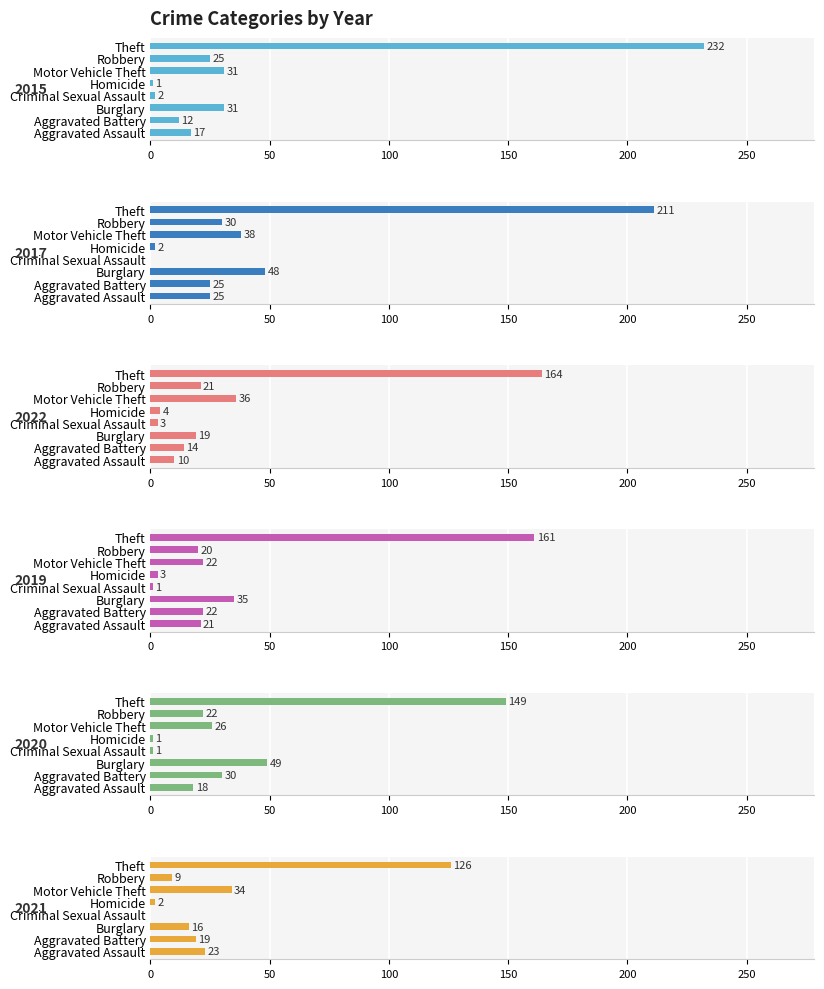

What is the sum of all 2022 values?

271